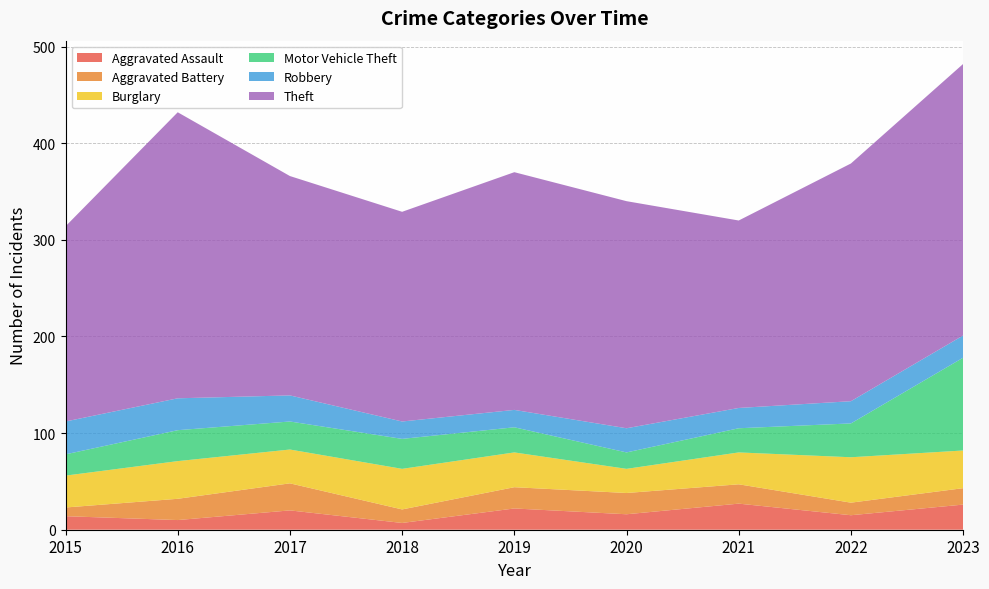

Reading left to right, what are all the values shown in this chart?

Aggravated Assault: 2015=14	2016=10	2017=20	2018=7	2019=22	2020=16	2021=27	2022=15	2023=26
Aggravated Battery: 2015=9	2016=22	2017=28	2018=14	2019=22	2020=22	2021=20	2022=13	2023=17
Burglary: 2015=33	2016=39	2017=35	2018=42	2019=36	2020=25	2021=33	2022=47	2023=39
Motor Vehicle Theft: 2015=22	2016=32	2017=29	2018=31	2019=26	2020=17	2021=25	2022=35	2023=96
Robbery: 2015=34	2016=33	2017=27	2018=18	2019=18	2020=25	2021=21	2022=23	2023=23
Theft: 2015=202	2016=296	2017=227	2018=217	2019=246	2020=235	2021=194	2022=246	2023=281